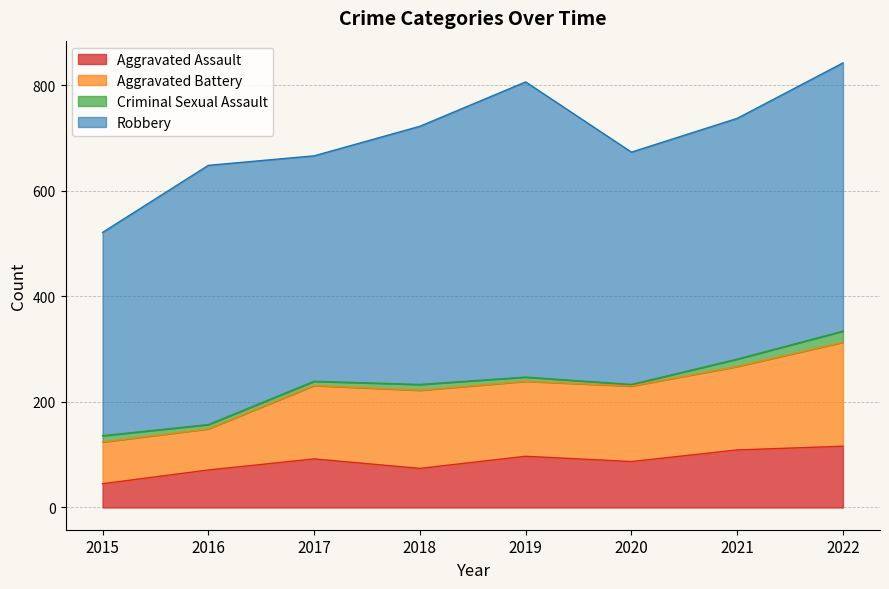

What is the average value of the Aggravated Assault series?

86